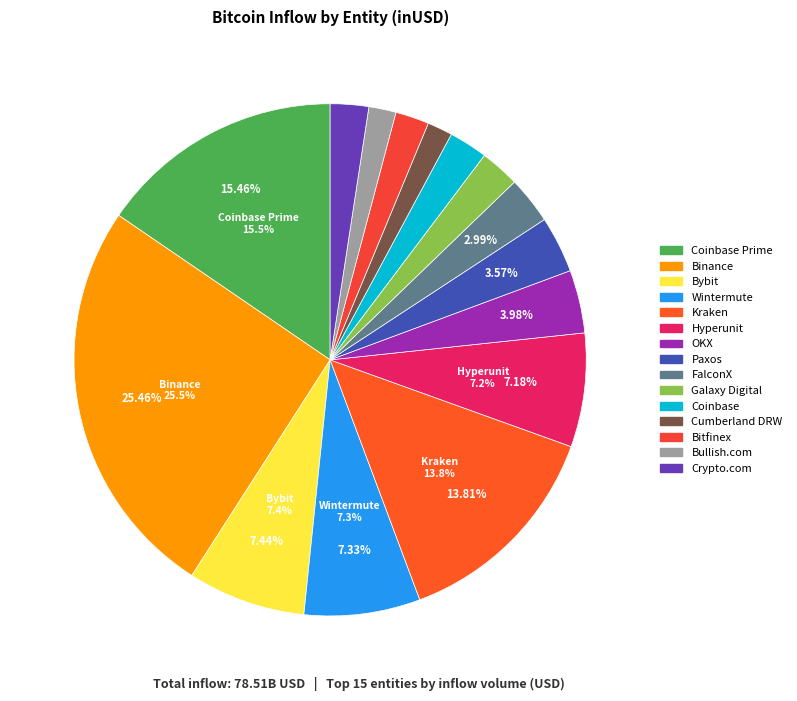

To the nearest percent, what is the average slice percentage?

7%